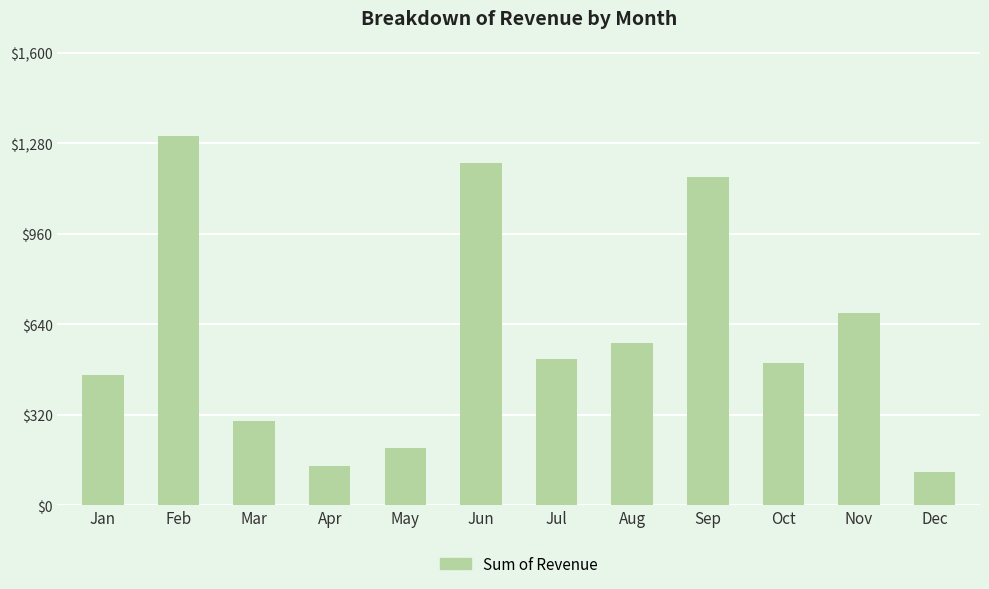

What is the value of the 6th bar from the left?

1211.4